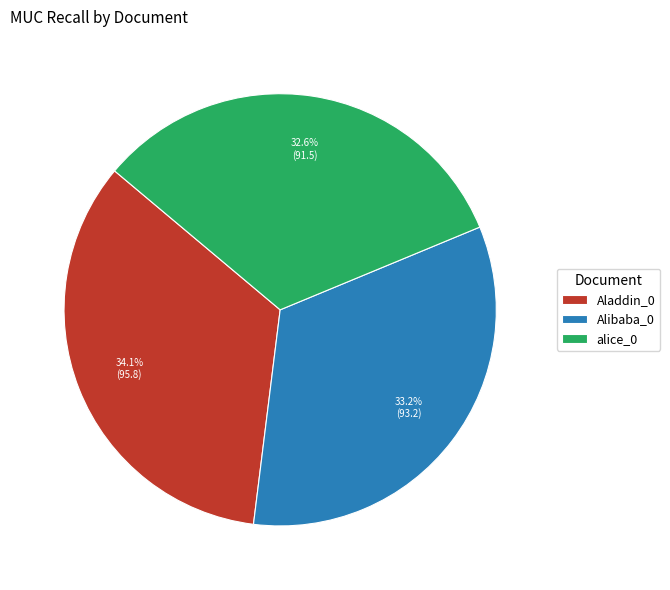

The Aladdin_0 slice represents 34% of the pie. True or false?

True